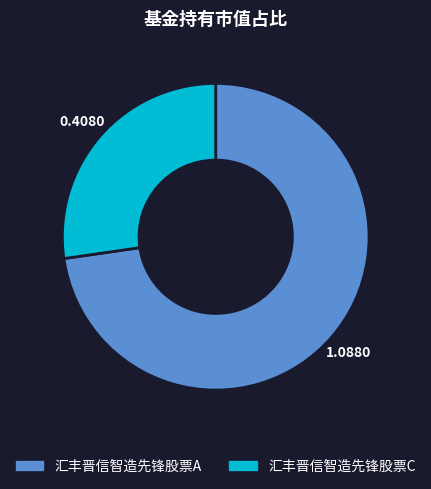

True or false: 汇丰晋信智造先锋股票A accounts for 73% of the total.

True